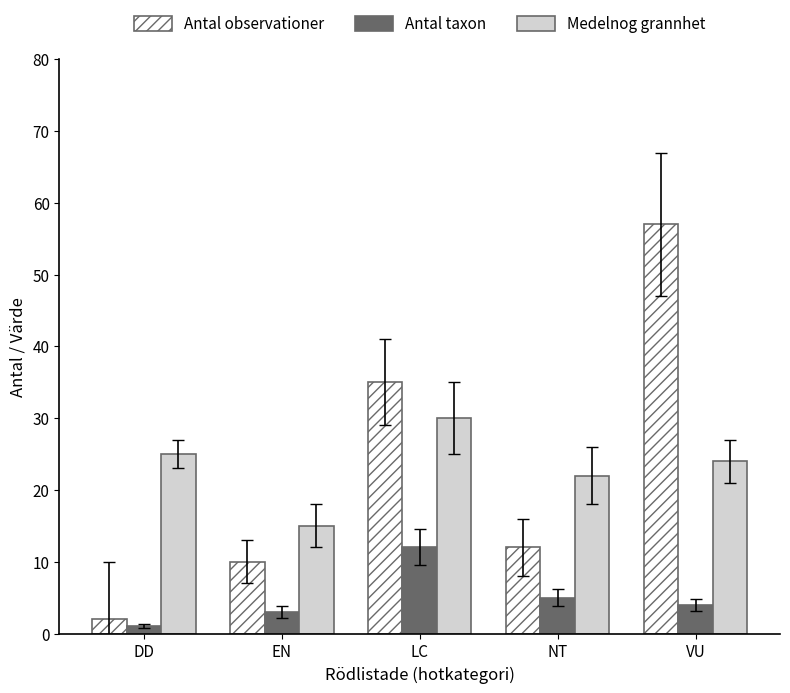

How many series are shown in this chart?

3